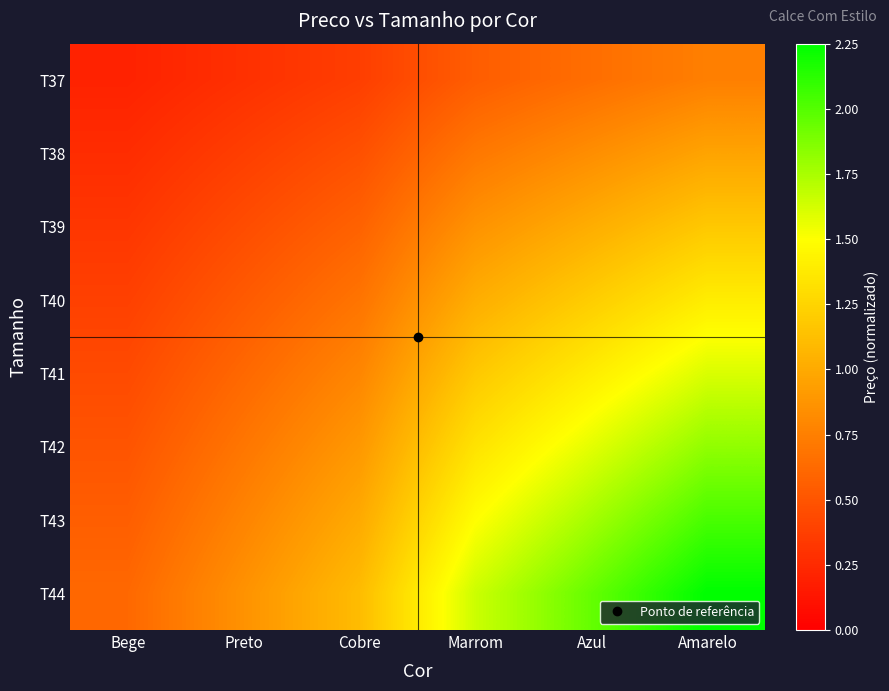

What is the total value across all series at Bege?

3.3